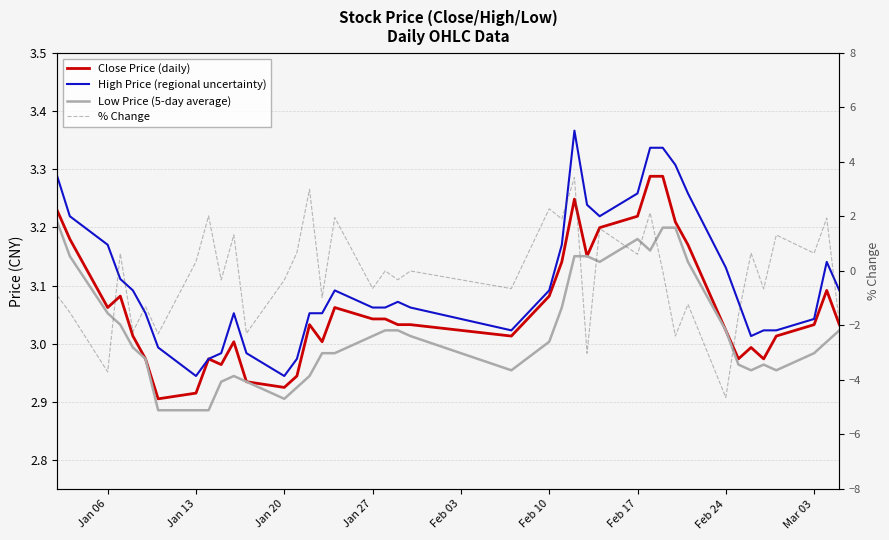

At how many categories does at least one series exceed -2?

40